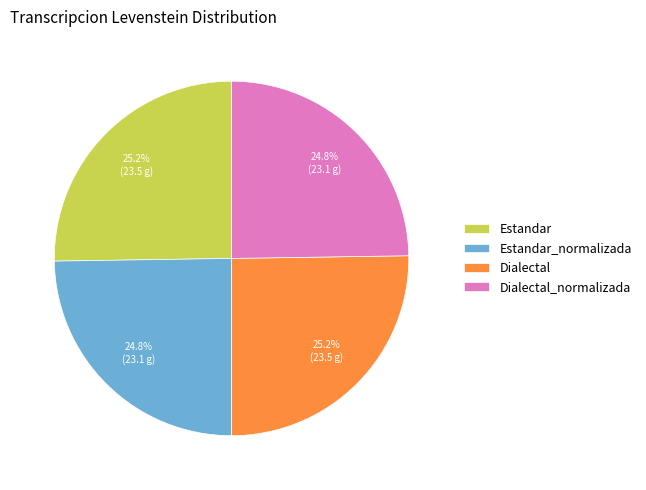

Is there any slice that represents more than half of the pie?

No